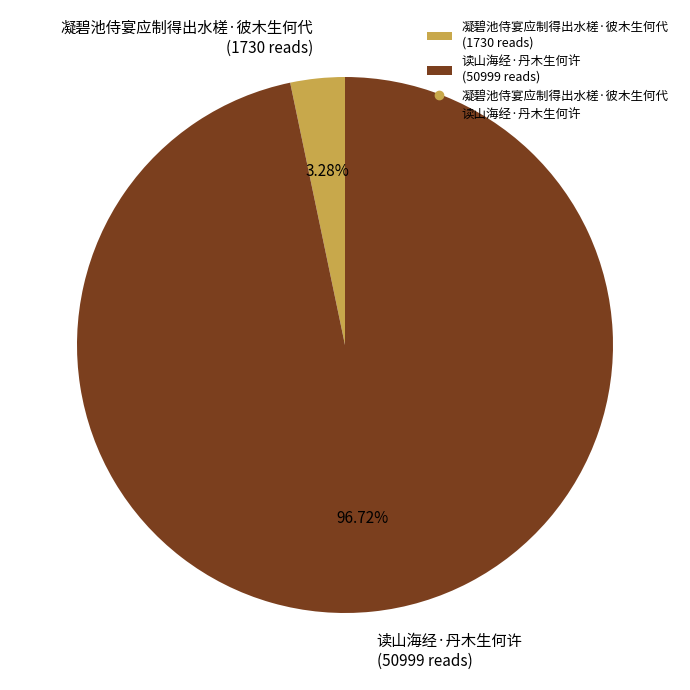

To the nearest percent, what is the difference between the largest and smallest slice percentages?

93%